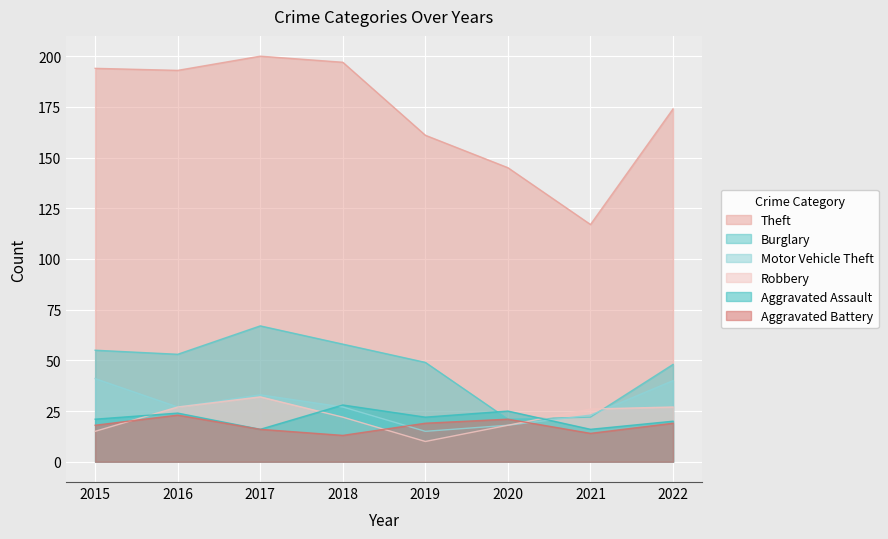

What is the average value of the Burglary series?

47